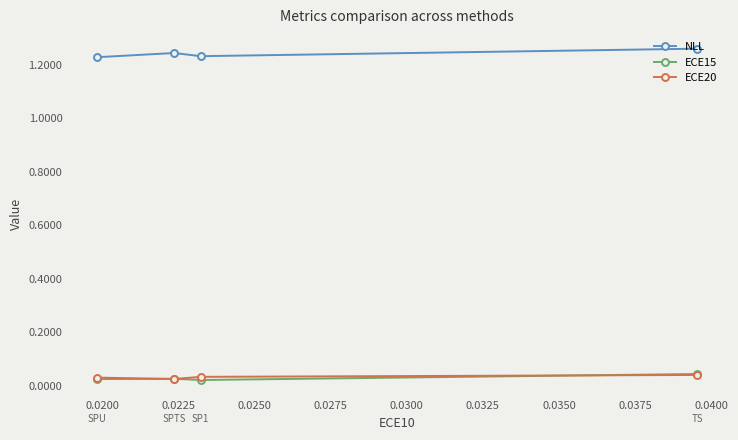

True or false: ECE20 and NLL cross at least once.

False